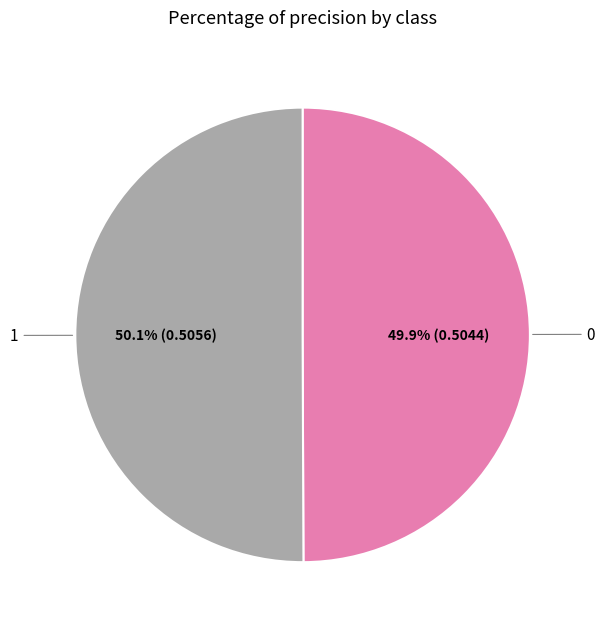

Is there any slice that represents more than half of the pie?

Yes